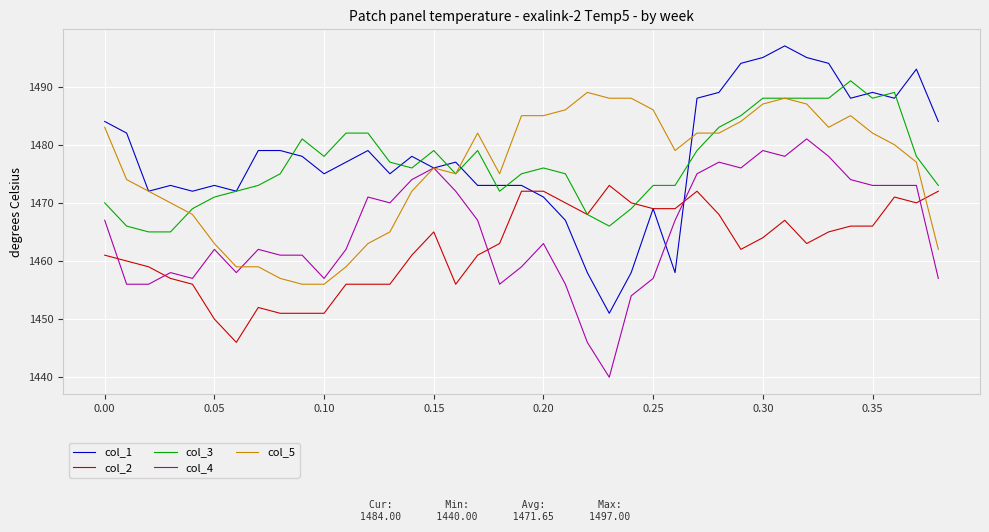

What is the maximum value for col_1?

1497